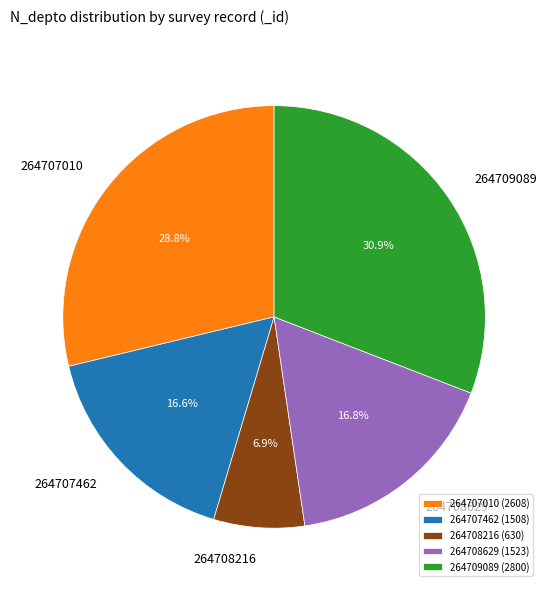

Count the number of slices in the pie.

5